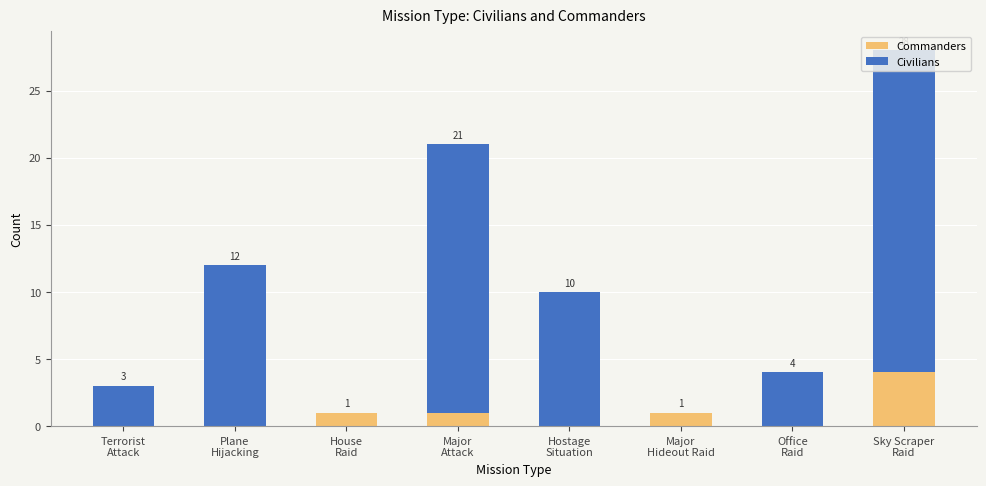

True or false: Commanders has a value of 0 at Office
Raid.

True